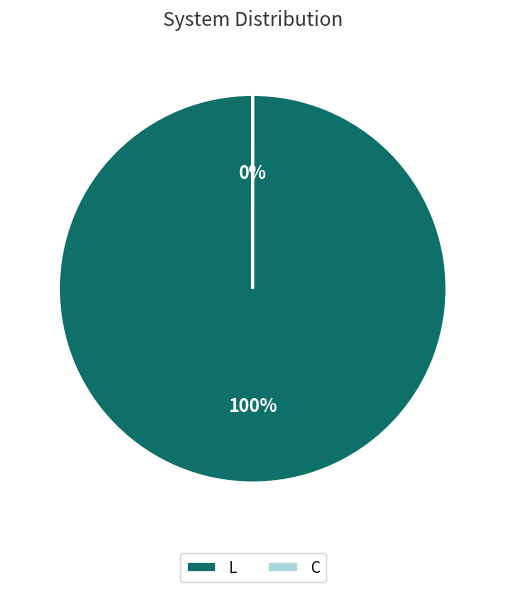

How many segments does this pie chart have?

2